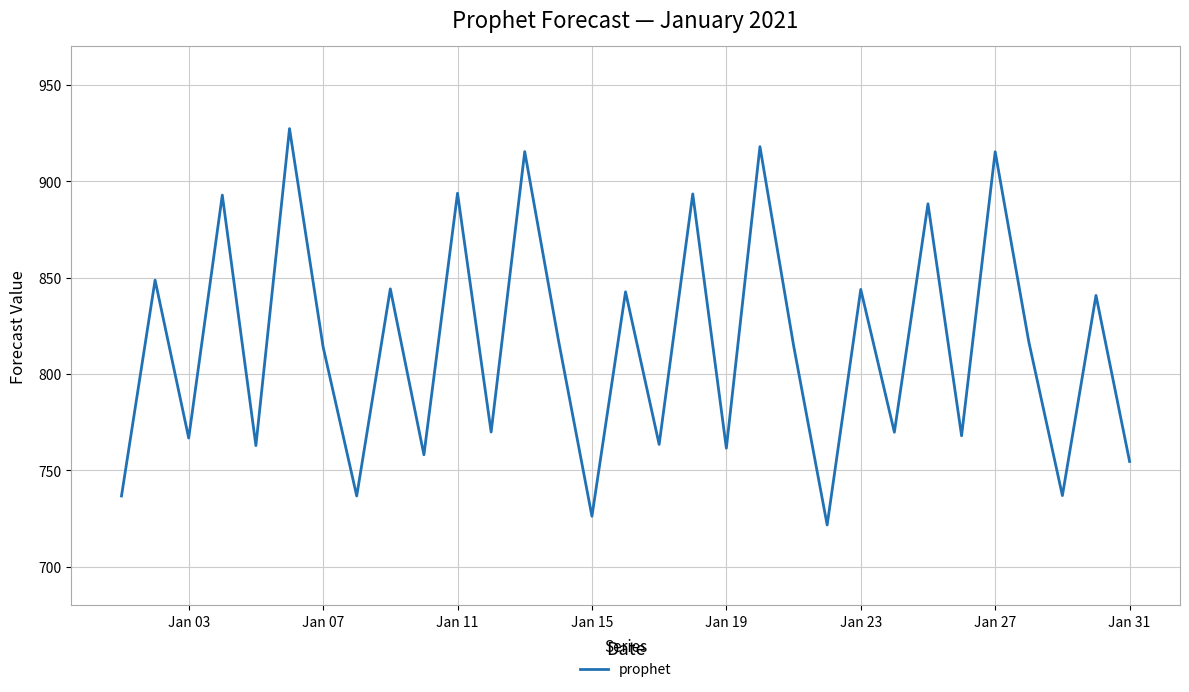

What is the difference between the maximum and minimum values?

205.8